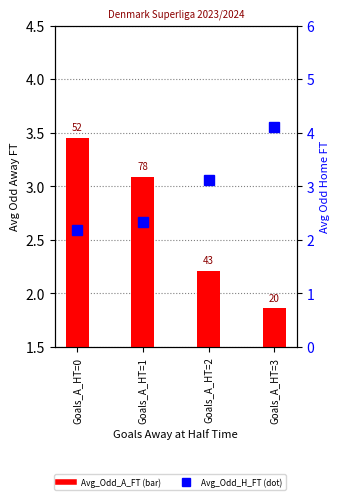

How many categories are shown in the chart?

4